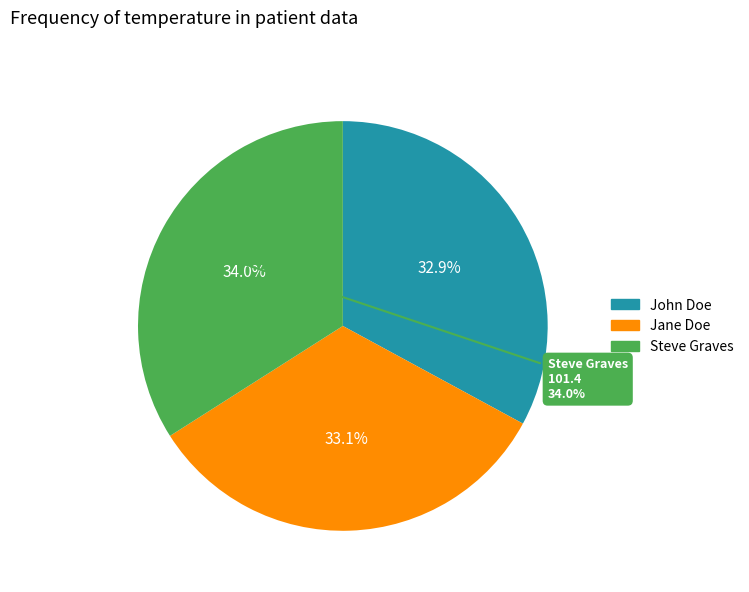

How many segments does this pie chart have?

3